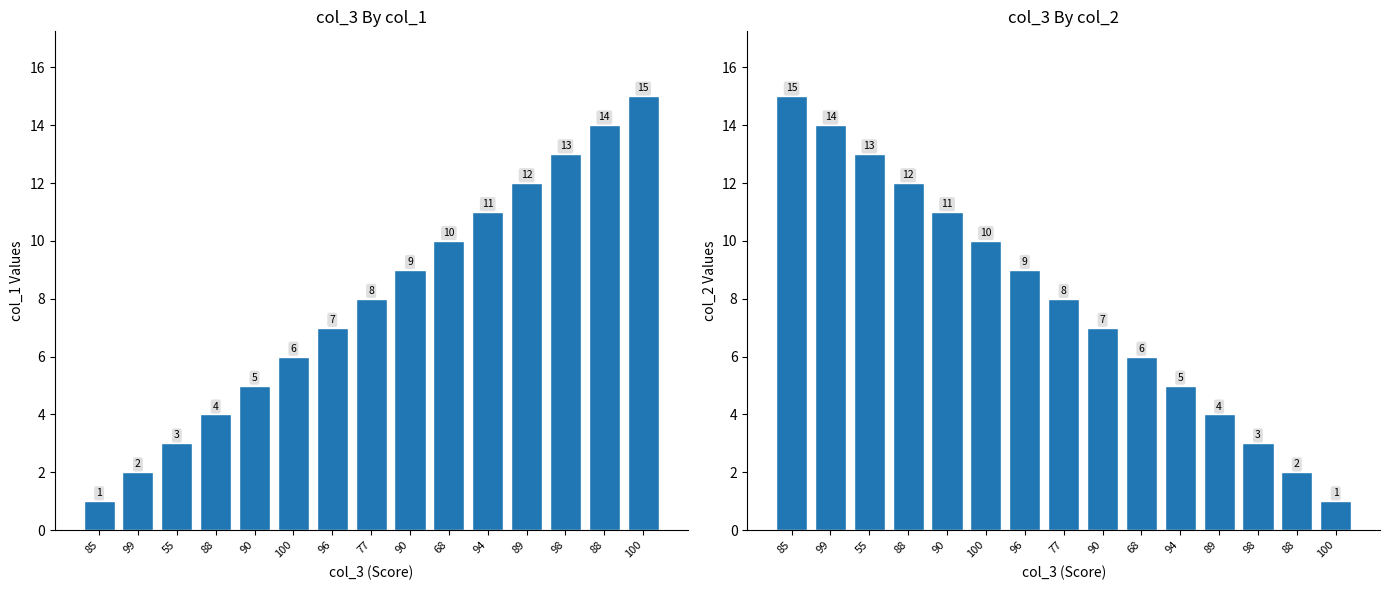

Is it true that col_2 equals 12 at 88?

True